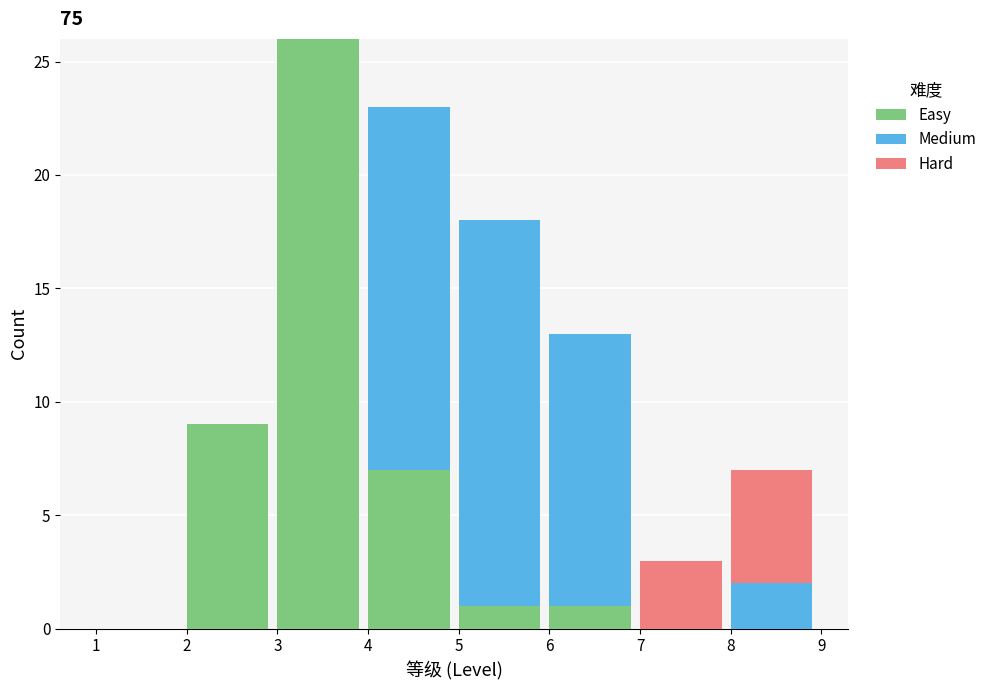

Reading right to left, list the values for the Easy series.

8=0	7=0	6=1	5=1	4=7	3=26	2=9	1=0